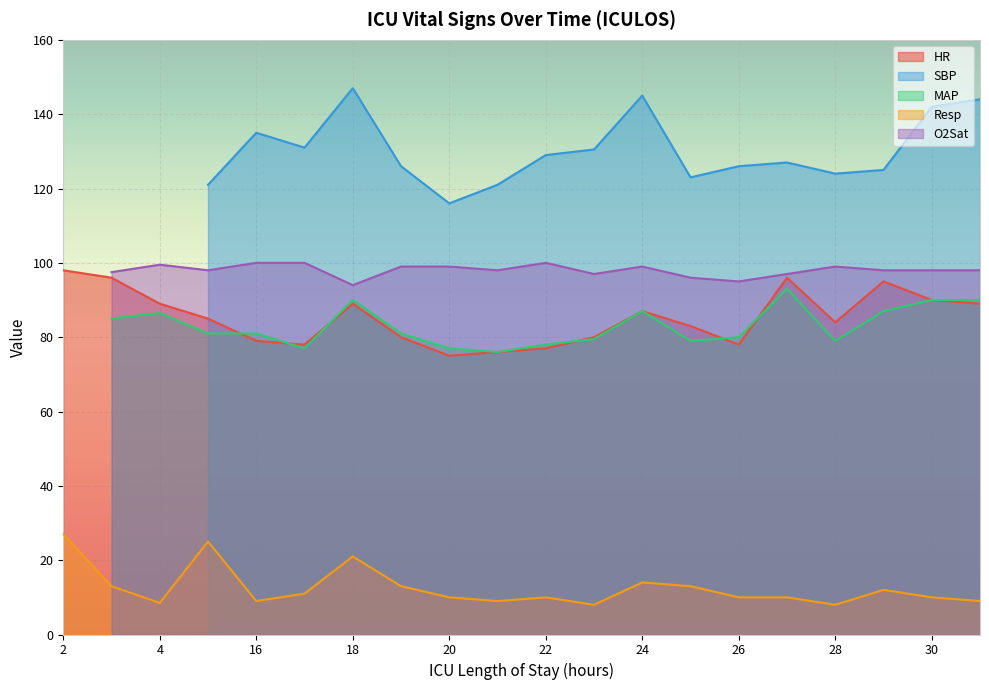

What is the difference between the HR values at 17 and 28?

6.0